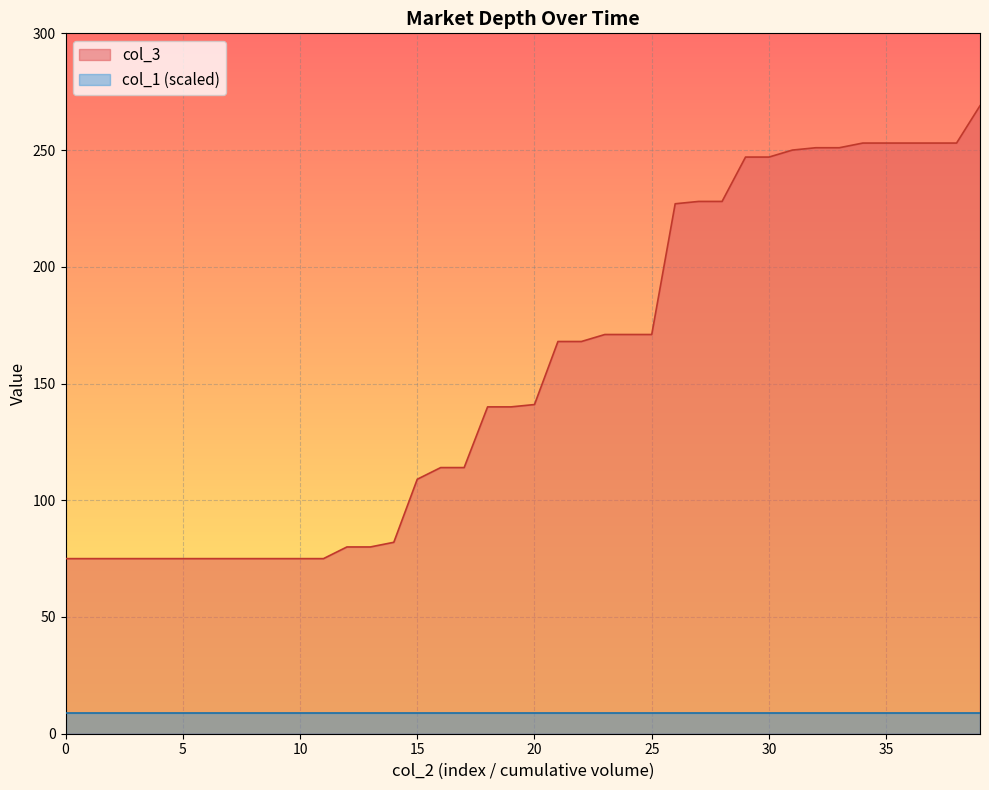

Is it true that the value at 269 is 128?

False